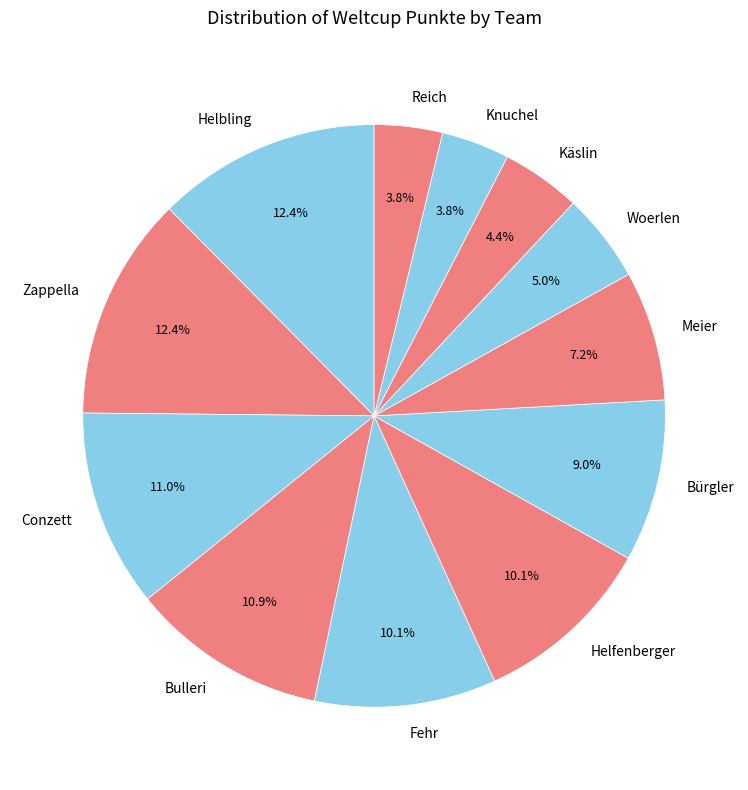

What is the total percentage of Meier and Helfenberger?

17.3%